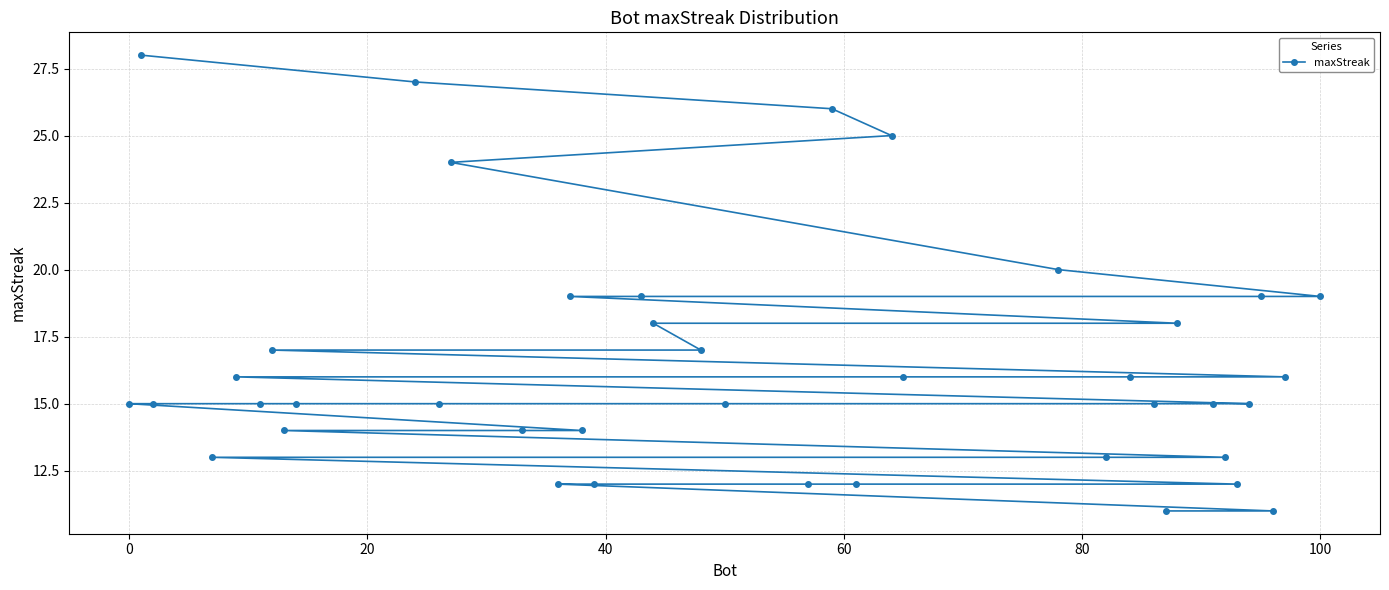

How many lines are shown in the chart?

1